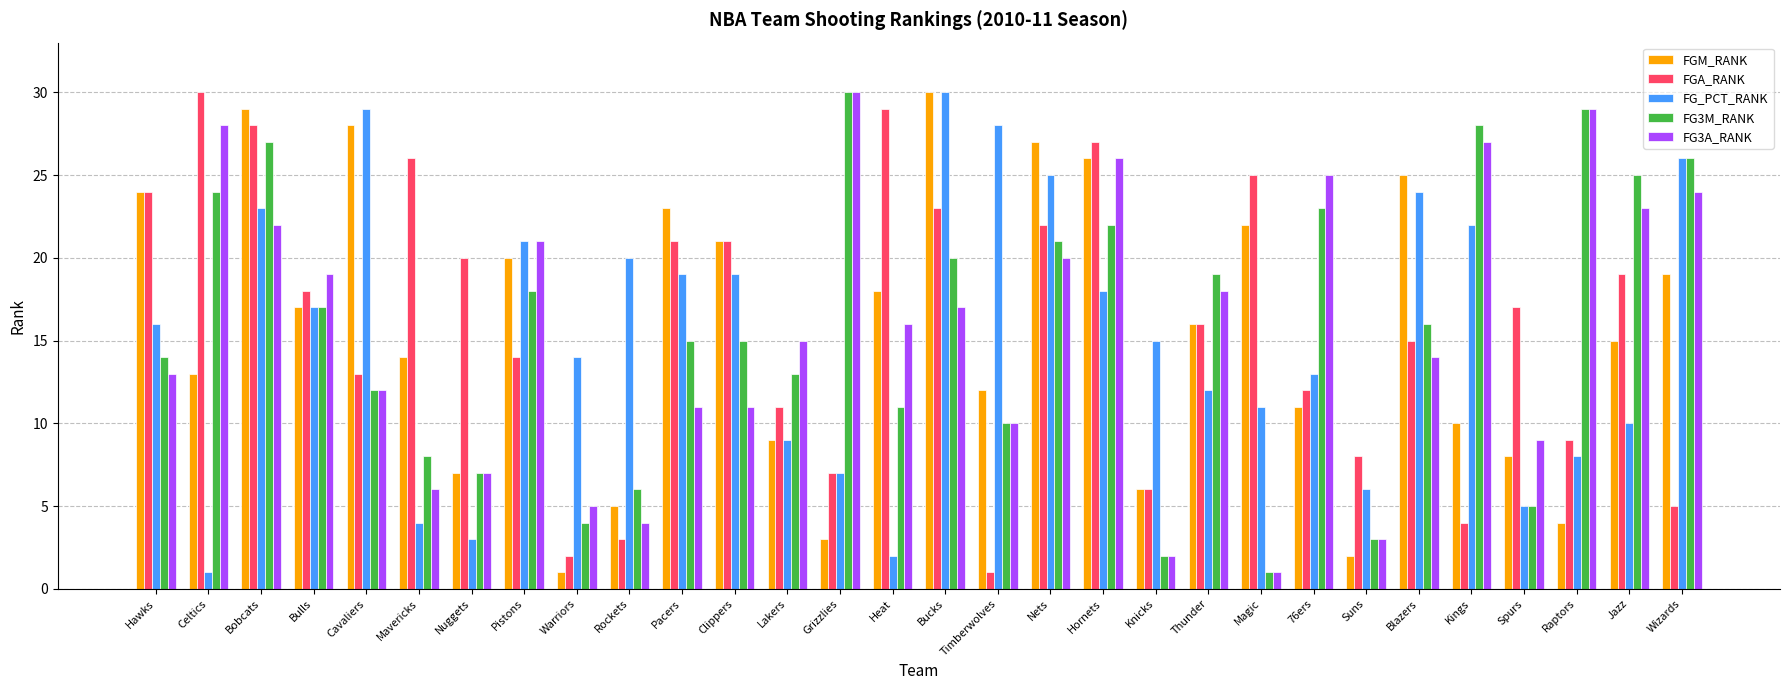

What is the label of the 29th bar from the right?

Celtics